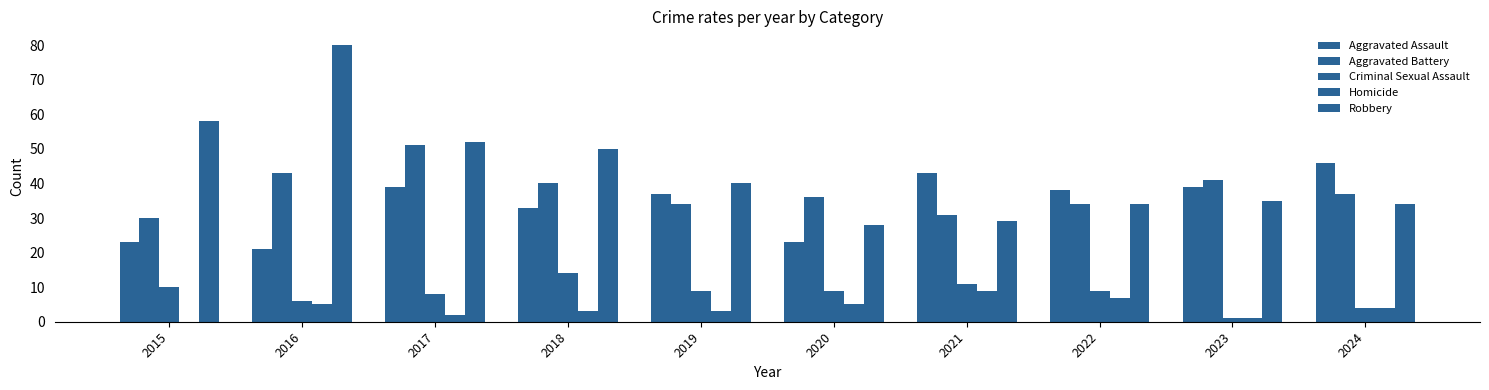

Is the value of Criminal Sexual Assault at 2018 greater than the value of Aggravated Battery at 2023?

No